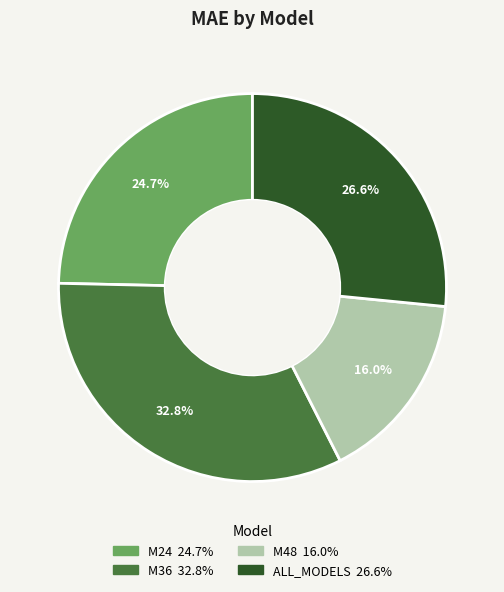

How much of the chart is everything except M36?

67.2%